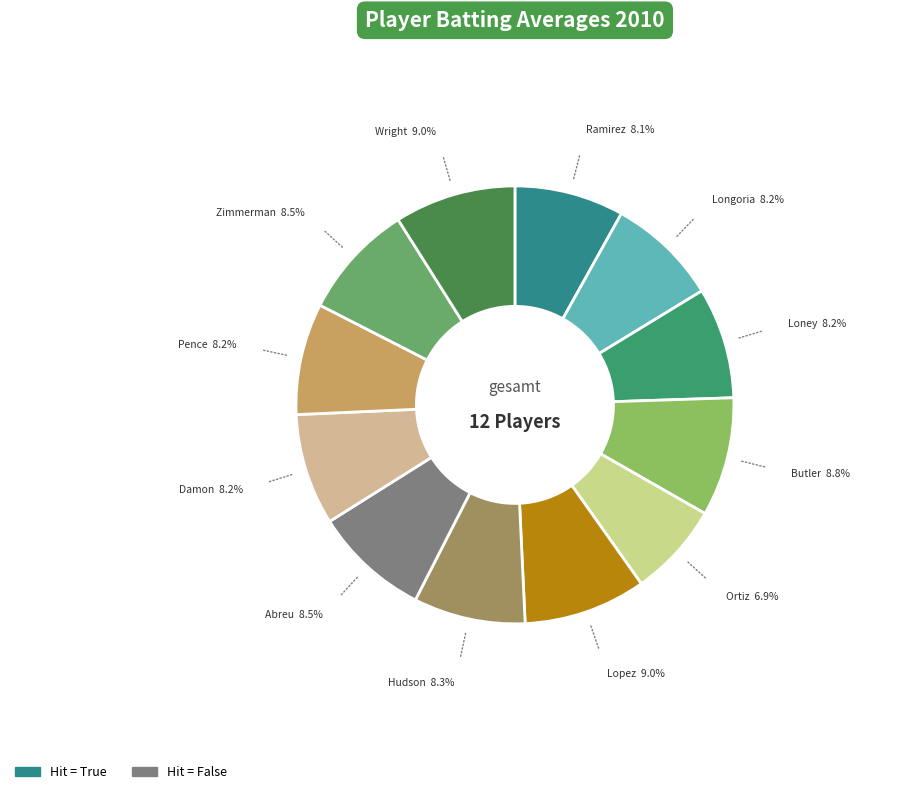

Rank the categories by value from lowest to highest.

David Ortiz, Alexei Ramirez, Evan Longoria, James Loney, Johnny Damon, Hunter Pence, Orlando Hudson, Ryan Zimmerman, Bobby Abreu, Billy Butler, David Wright, Felipe Lopez